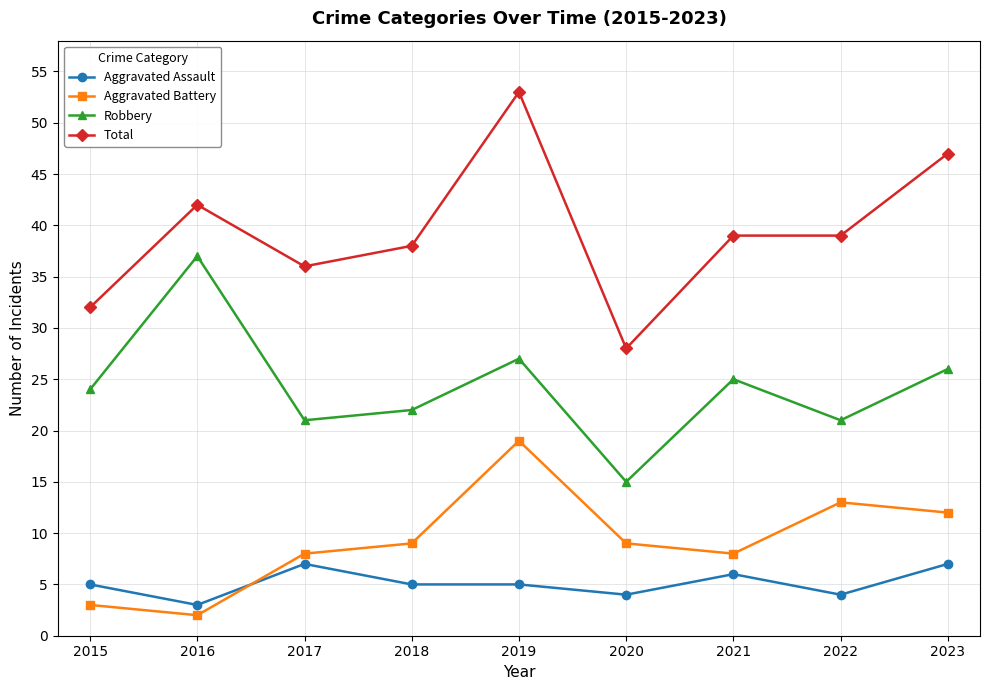

The value of Aggravated Assault at 2021 is 6. True or false?

True